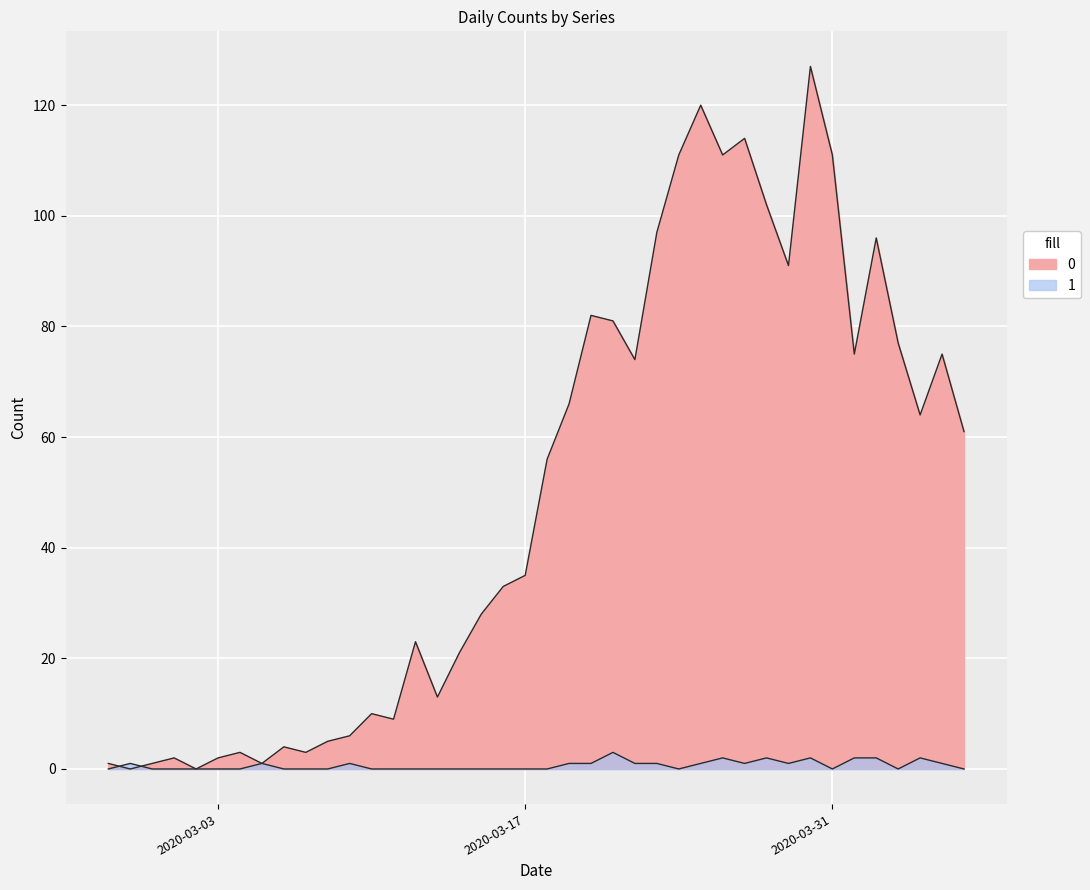

Rank the categories by 0 value from highest to lowest.

2020-03-30, 2020-03-25, 2020-03-27, 2020-03-24, 2020-03-26, 2020-03-31, 2020-03-28, 2020-03-23, 2020-04-02, 2020-03-29, 2020-03-20, 2020-03-21, 2020-04-03, 2020-04-01, 2020-04-05, 2020-03-22, 2020-03-19, 2020-04-04, 2020-04-06, 2020-03-18, 2020-03-17, 2020-03-16, 2020-03-15, 2020-03-12, 2020-03-14, 2020-03-13, 2020-03-10, 2020-03-11, 2020-03-09, 2020-03-08, 2020-03-06, 2020-03-04, 2020-03-07, 2020-03-01, 2020-03-03, 2020-02-27, 2020-02-29, 2020-03-05, 2020-02-28, 2020-03-02